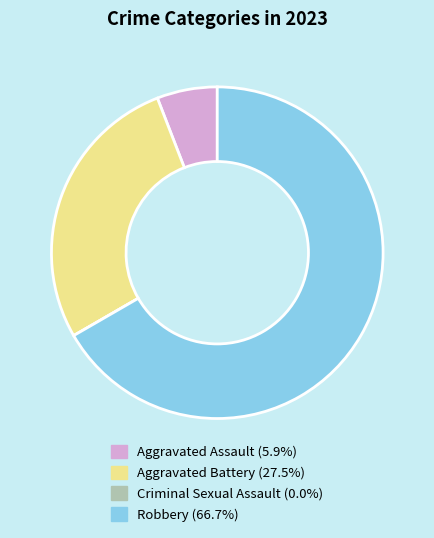

Is there a majority slice in this chart?

Yes